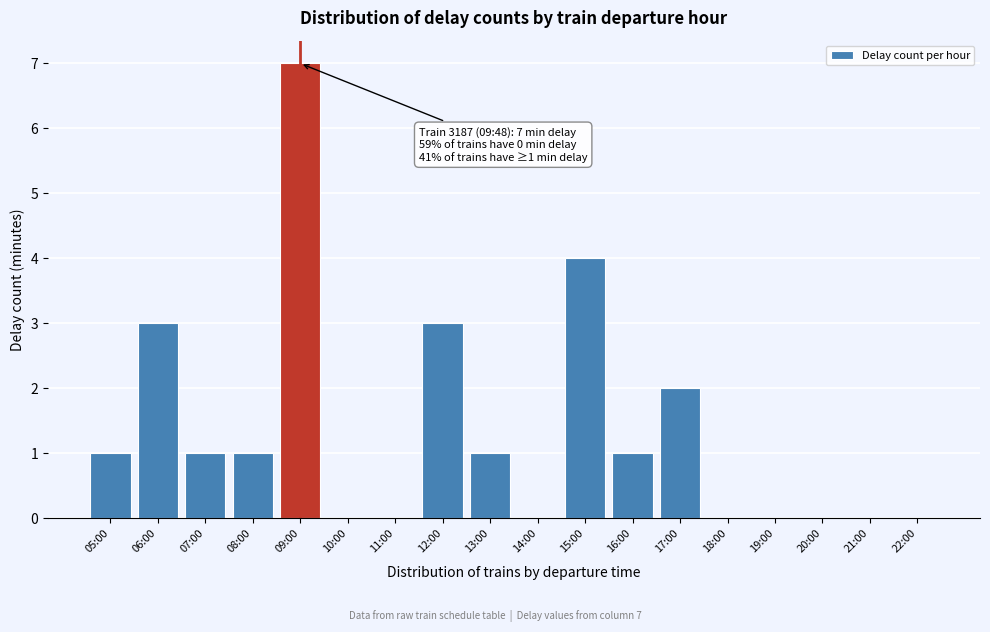

Reading left to right, what are all the values shown in this chart?

05:00=1	06:00=3	07:00=1	08:00=1	09:00=7	10:00=0	11:00=0	12:00=3	13:00=1	14:00=0	15:00=4	16:00=1	17:00=2	18:00=0	19:00=0	20:00=0	21:00=0	22:00=0